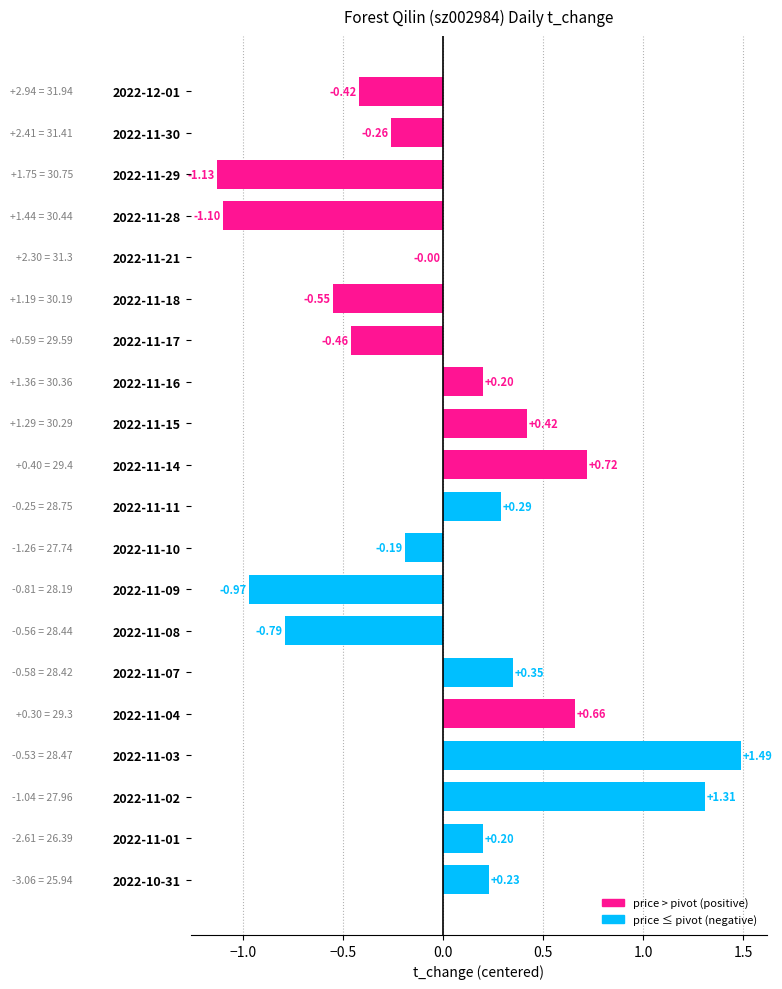

What is the change in value from 2022-11-09 to 2022-11-02?

+2.3